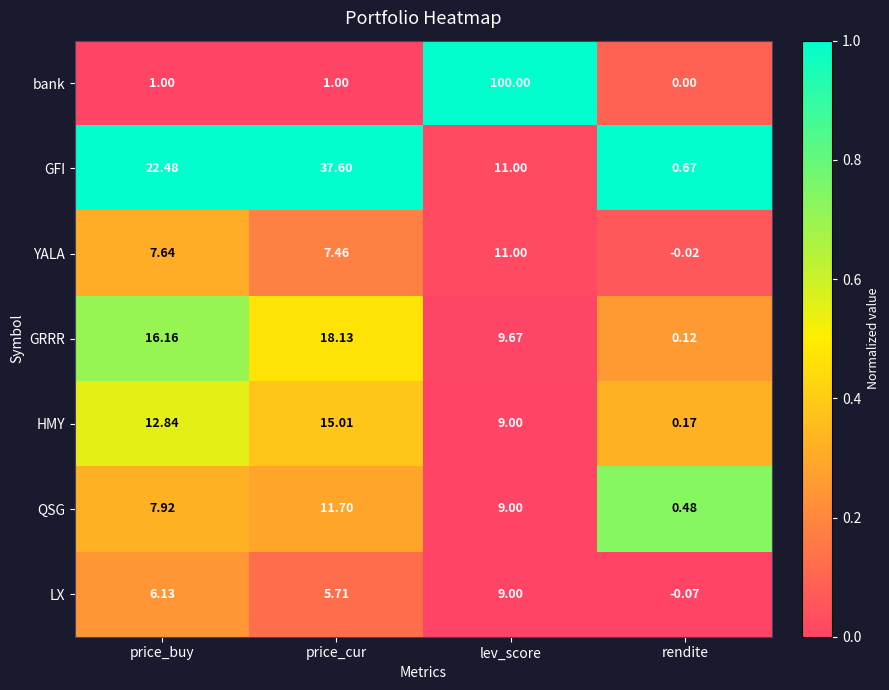

Which series has the largest total across all categories?

bank